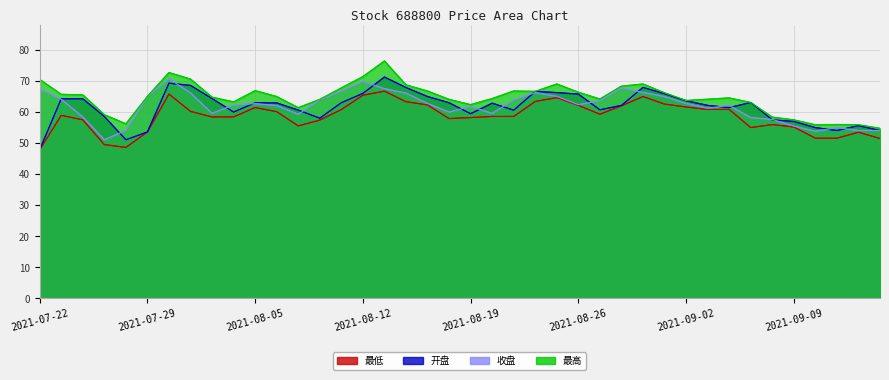

What are all the series names shown in the legend?

最低, 开盘, 收盘, 最高